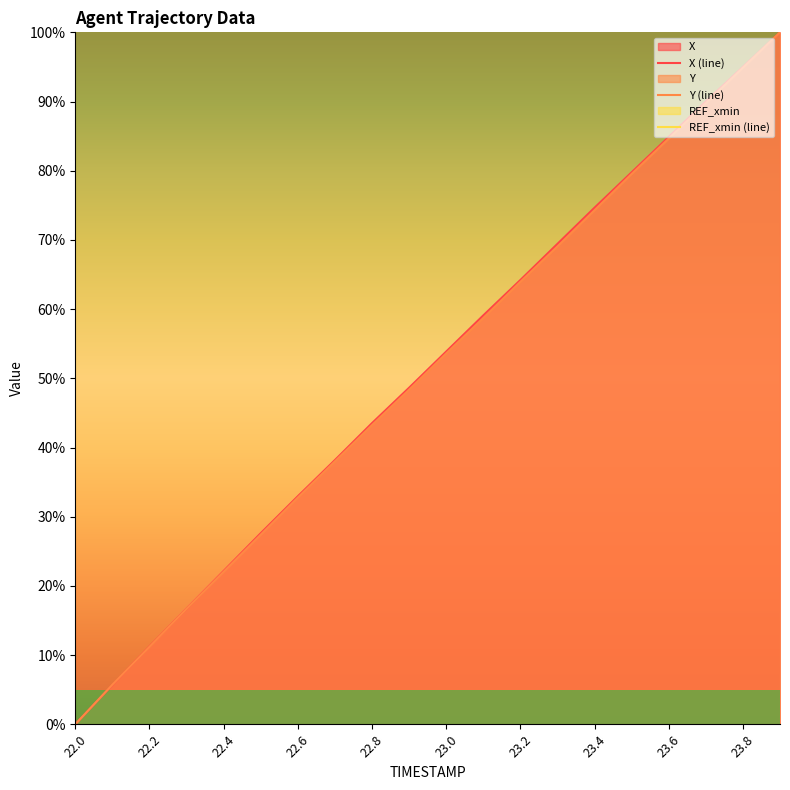

What is the value of the Y point at the 4th from the left?

16.7